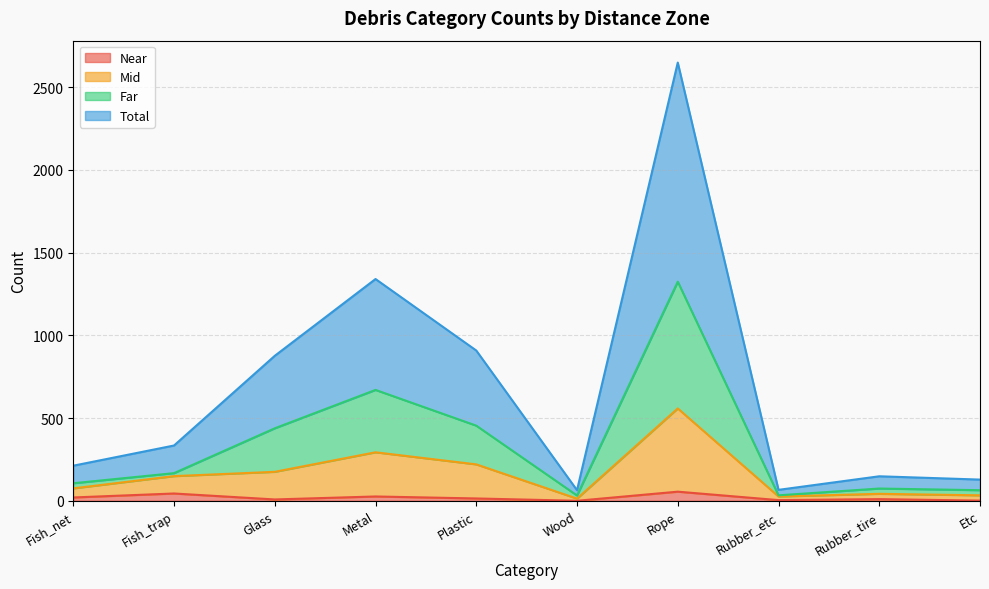

What is the value of the Far point at the 2nd from the left?

167